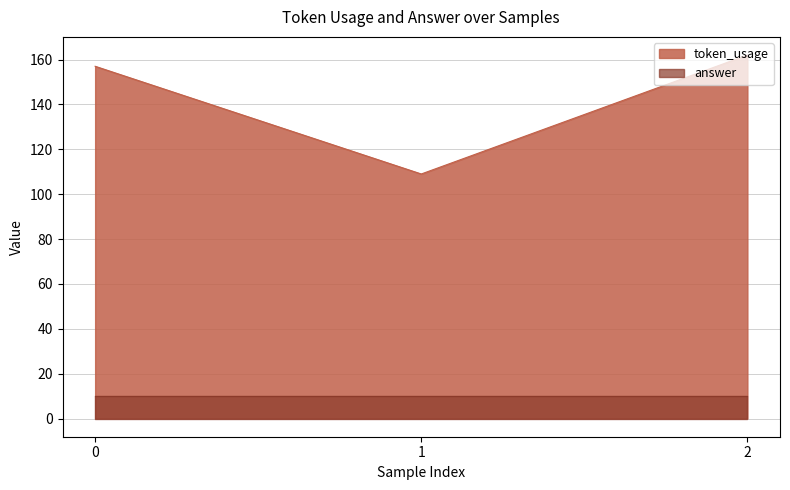

Which label corresponds to the largest value in the chart?

2